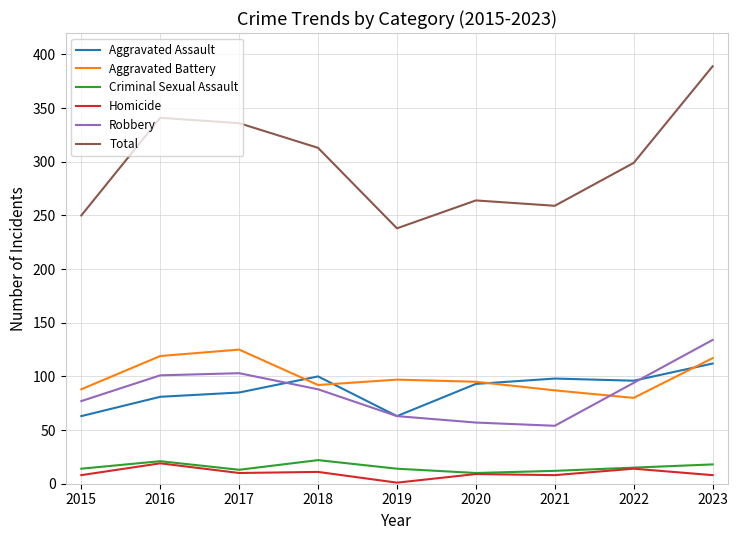

Which series changed the most between 2020 and 2023?

Total